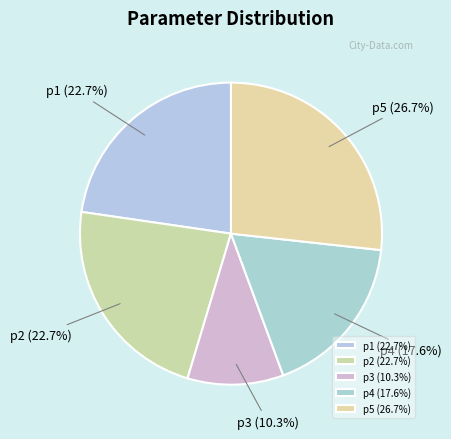

Which has a higher value, p4 or p2?

p2